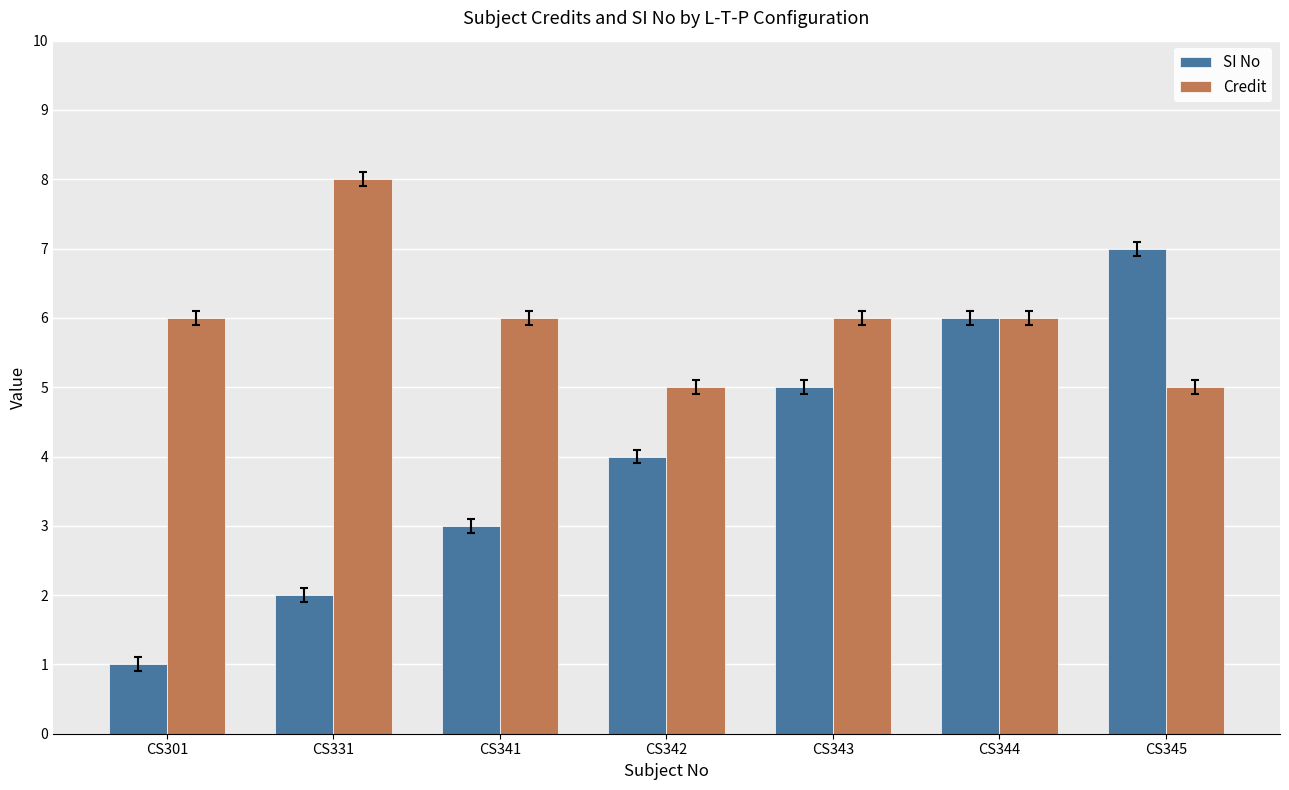

At which label is SI No closest to 4?

CS342